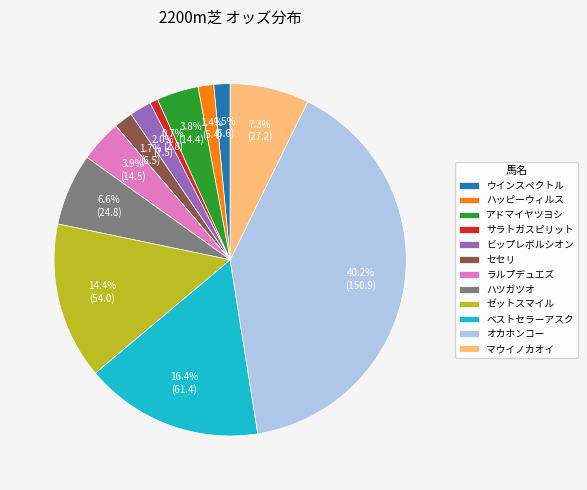

Is it true that ベストセラーアスク is 16% of the pie?

True